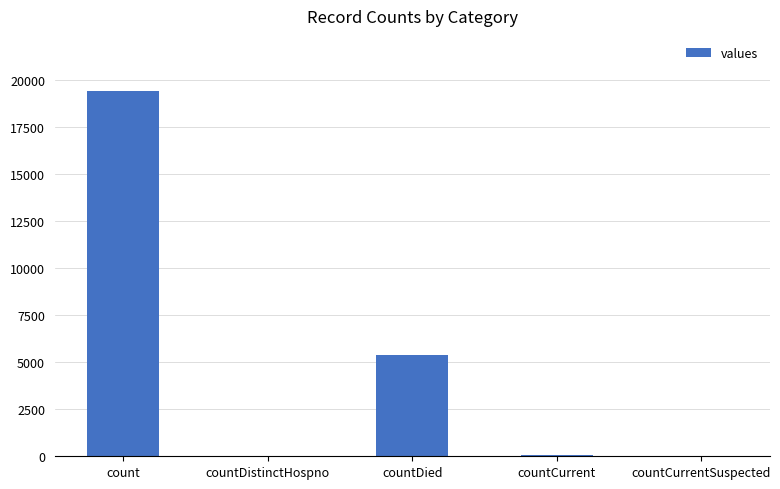

At which label is the value closest to 9710?

countDied